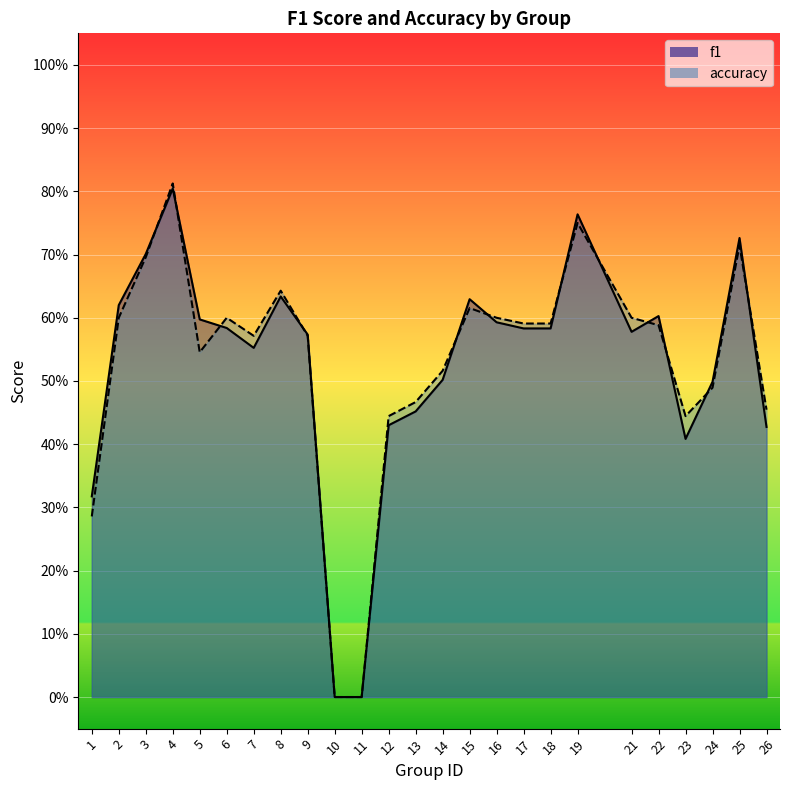

After their last crossing, which series has the higher values: accuracy or f1?

accuracy